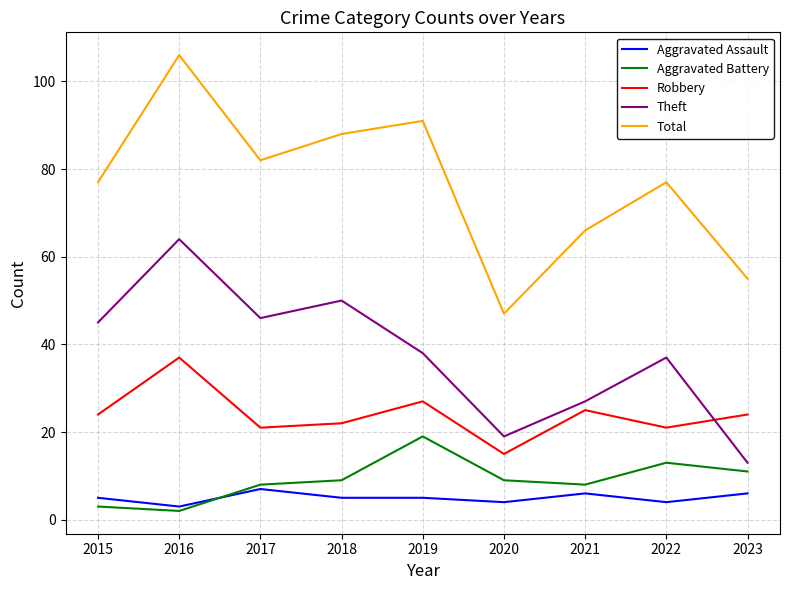

Which series has the largest total across all categories?

Total